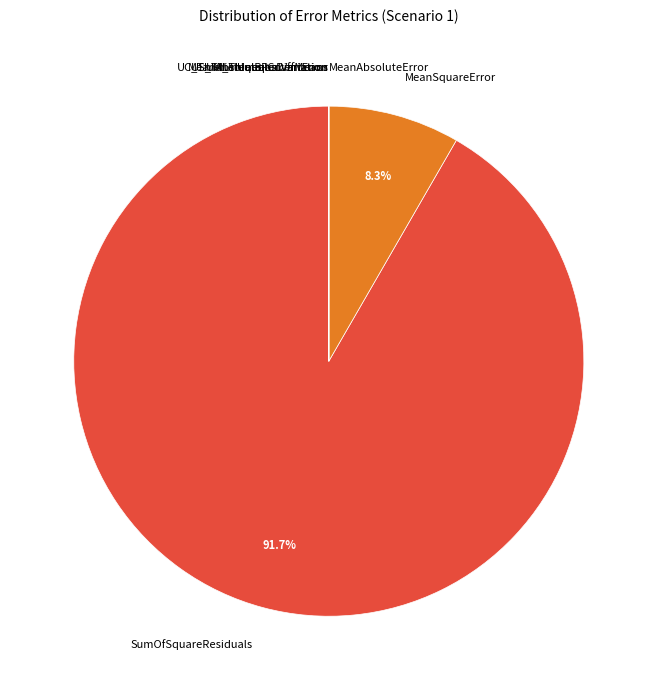

What is the total percentage of MeanSquareError and SumOfSquareResiduals?

100.0%